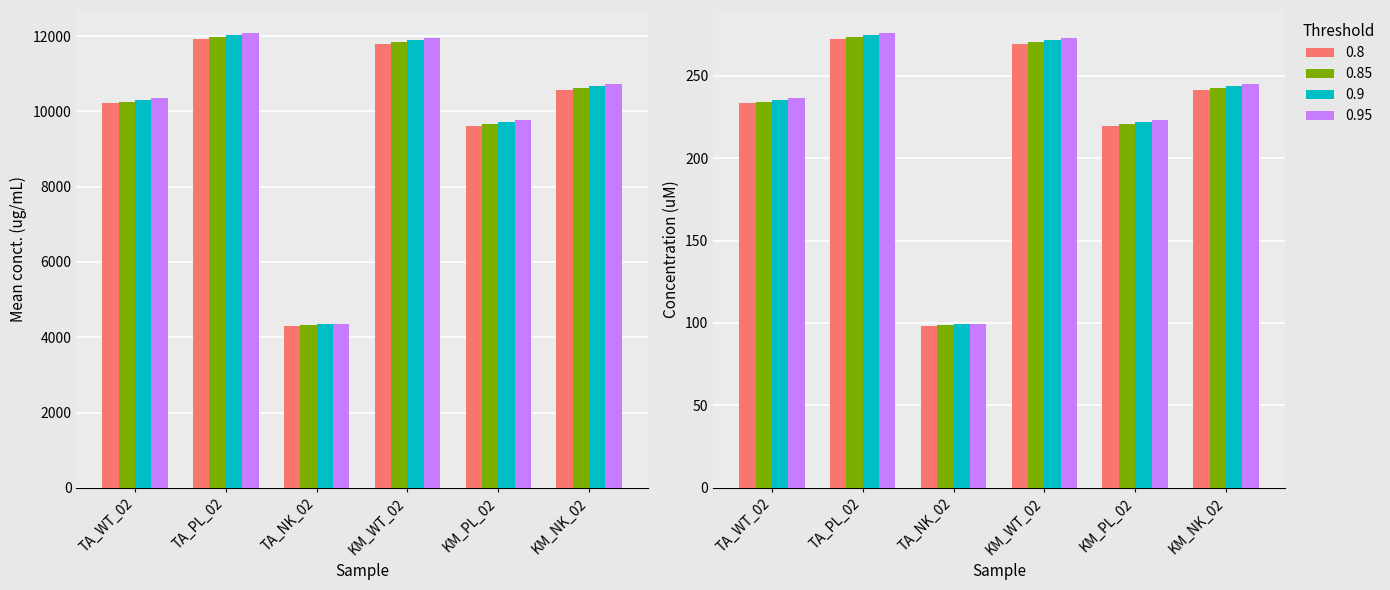

What is the greatest value displayed?

12090.5